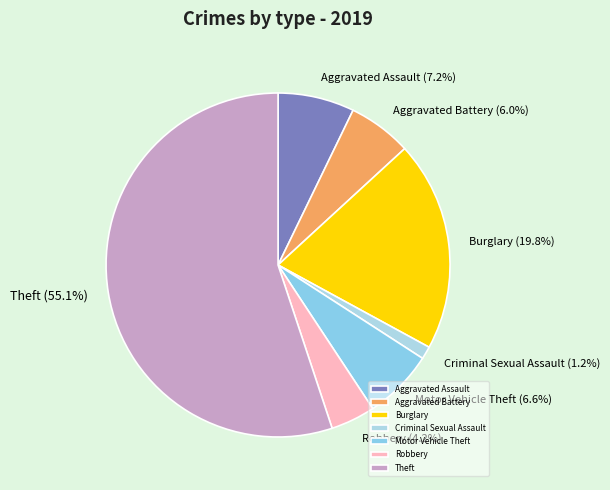

What is the smallest slice in the pie chart?

Criminal Sexual Assault